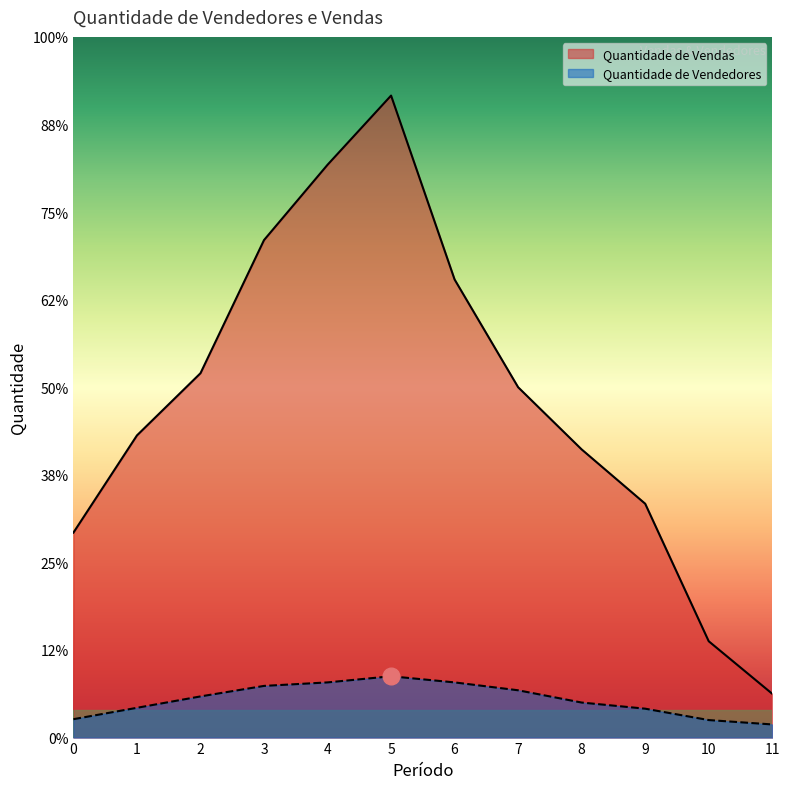

Rank the series at 1 from highest to lowest value.

Quantidade de Vendas, Quantidade de Vendedores